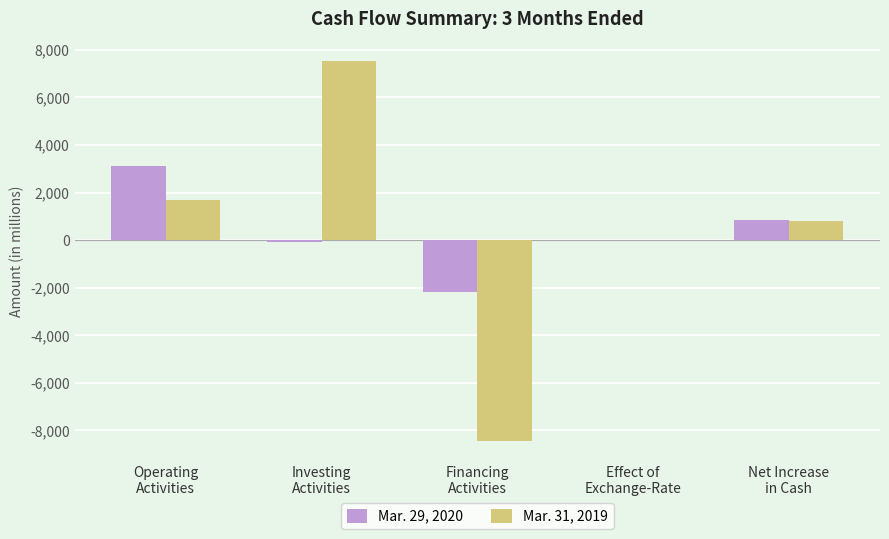

What is the greatest value displayed?

7550